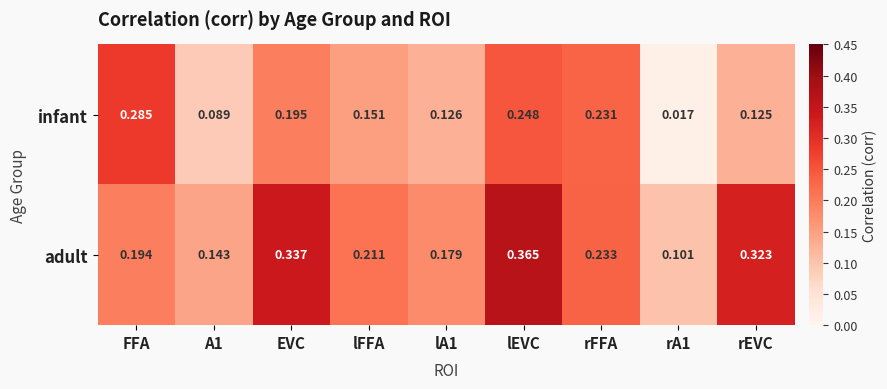

Rank the series at rFFA from lowest to highest value.

infant, adult